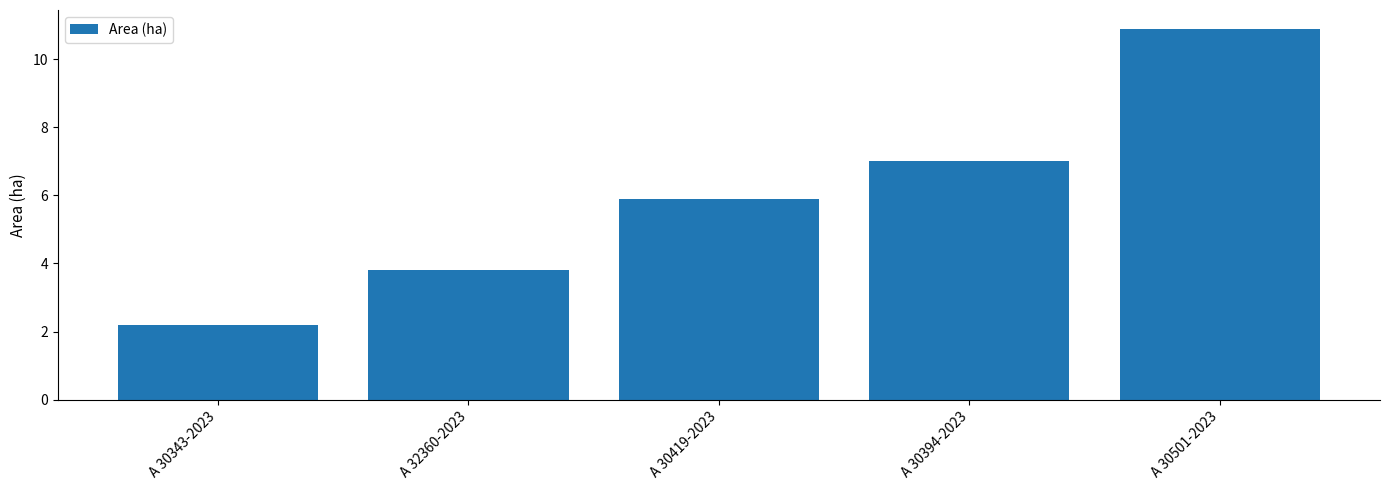

What is the value of the 2nd bar from the left?

3.8